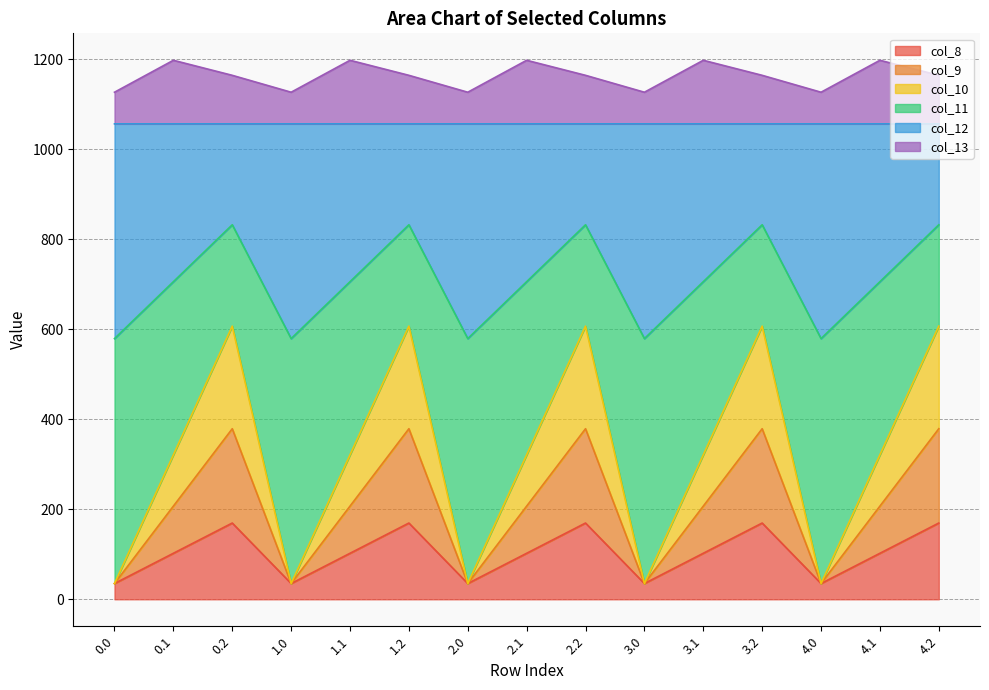

What position from the right is 1.1?

11